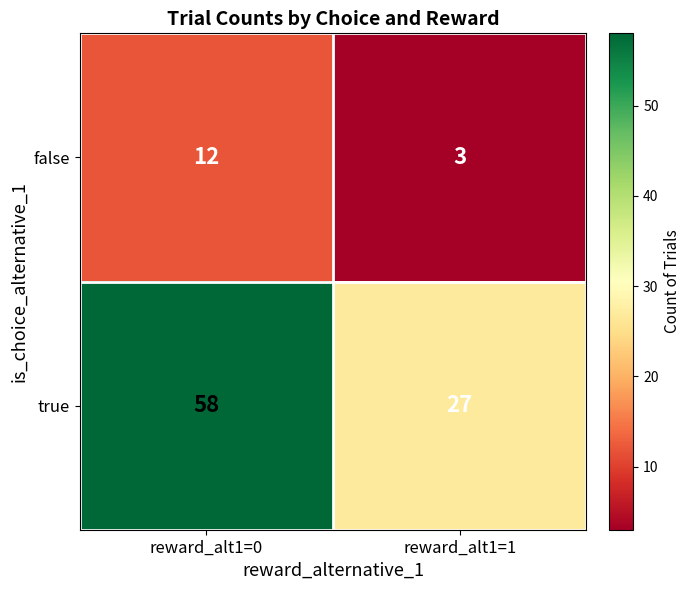

Reading left to right, extract all data points from this chart.

false: 12	3
true: 58	27